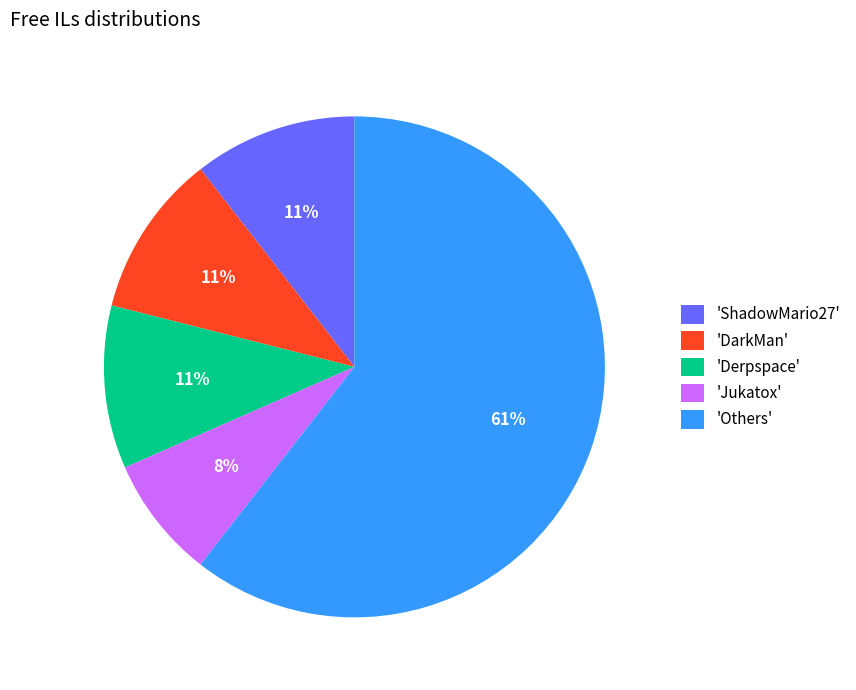

How many slices are in this pie chart?

5